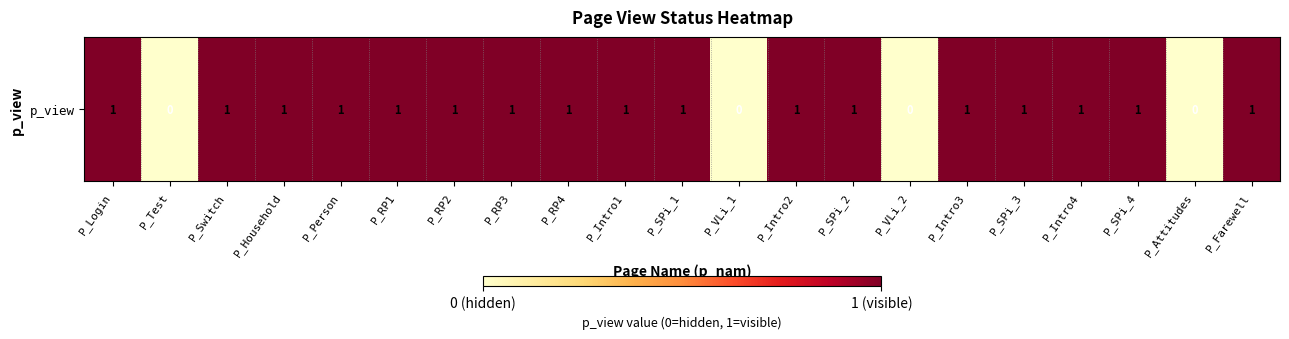

What is the greatest value displayed?

1